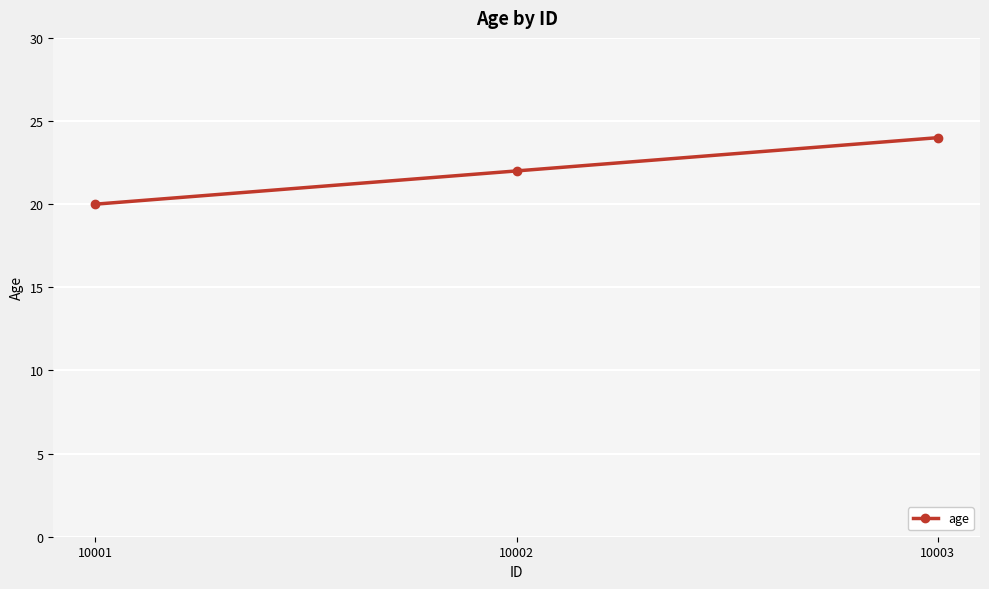

Does the chart display data point markers on the line(s)?

Yes